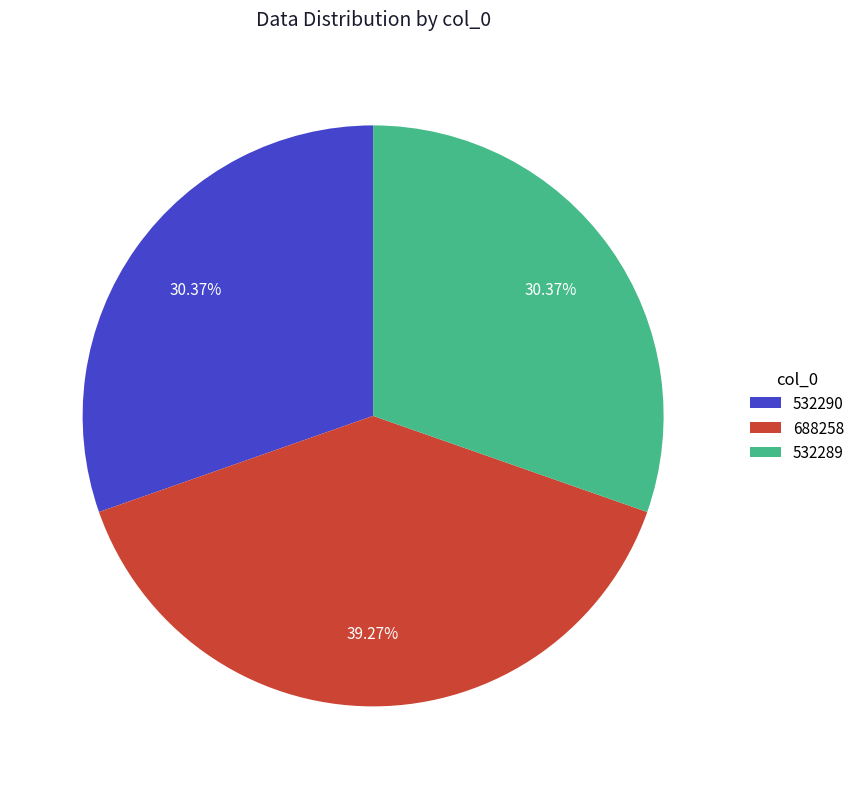

Is there any slice that represents more than half of the pie?

No